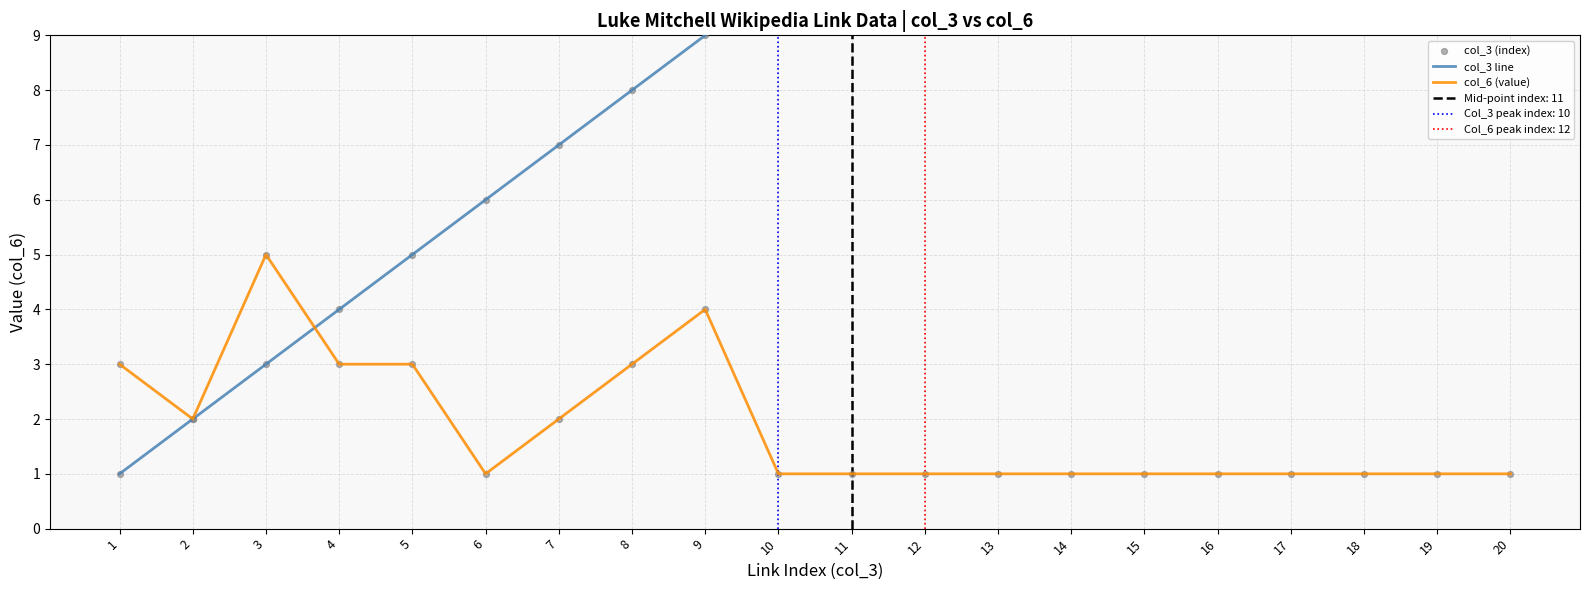

The value of col_6 (value) at 10 is 2. True or false?

False